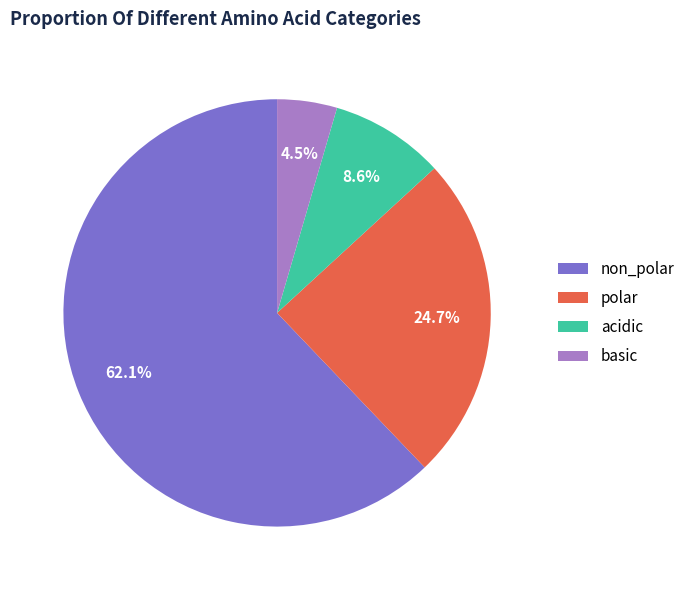

What percentage is the acidic slice, to the nearest percent?

9%